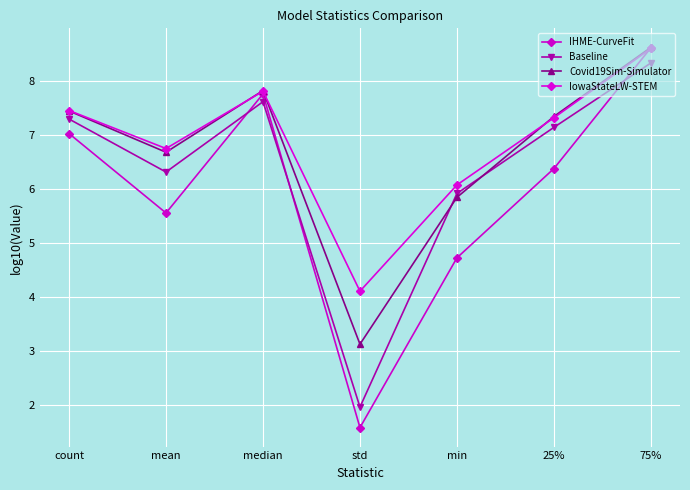

Where do Covid19Sim-Simulator and IowaStateLW-STEM first cross each other?

mean and median